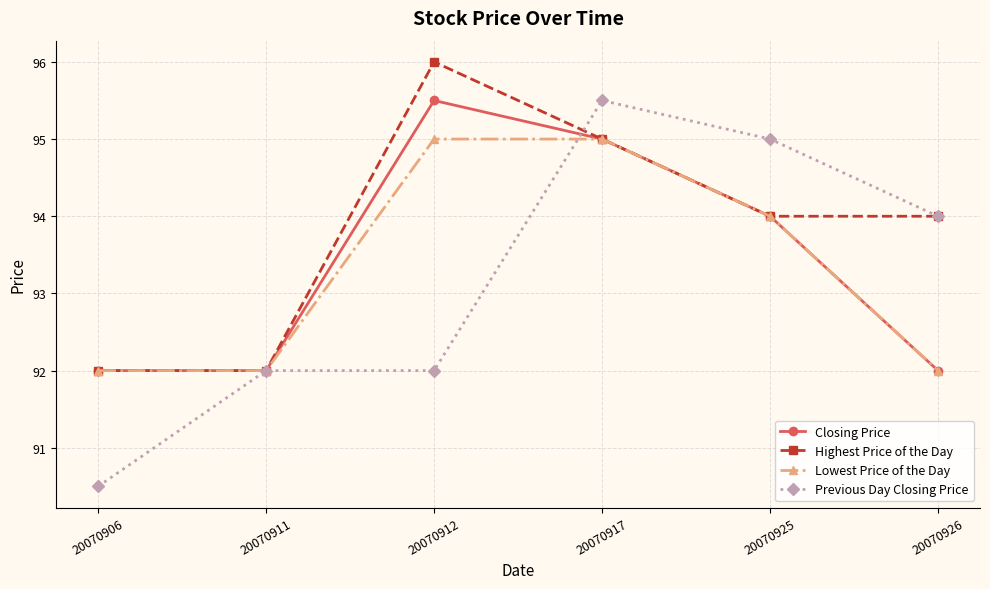

What is the spread (max minus min) of values at 20070917?

0.5